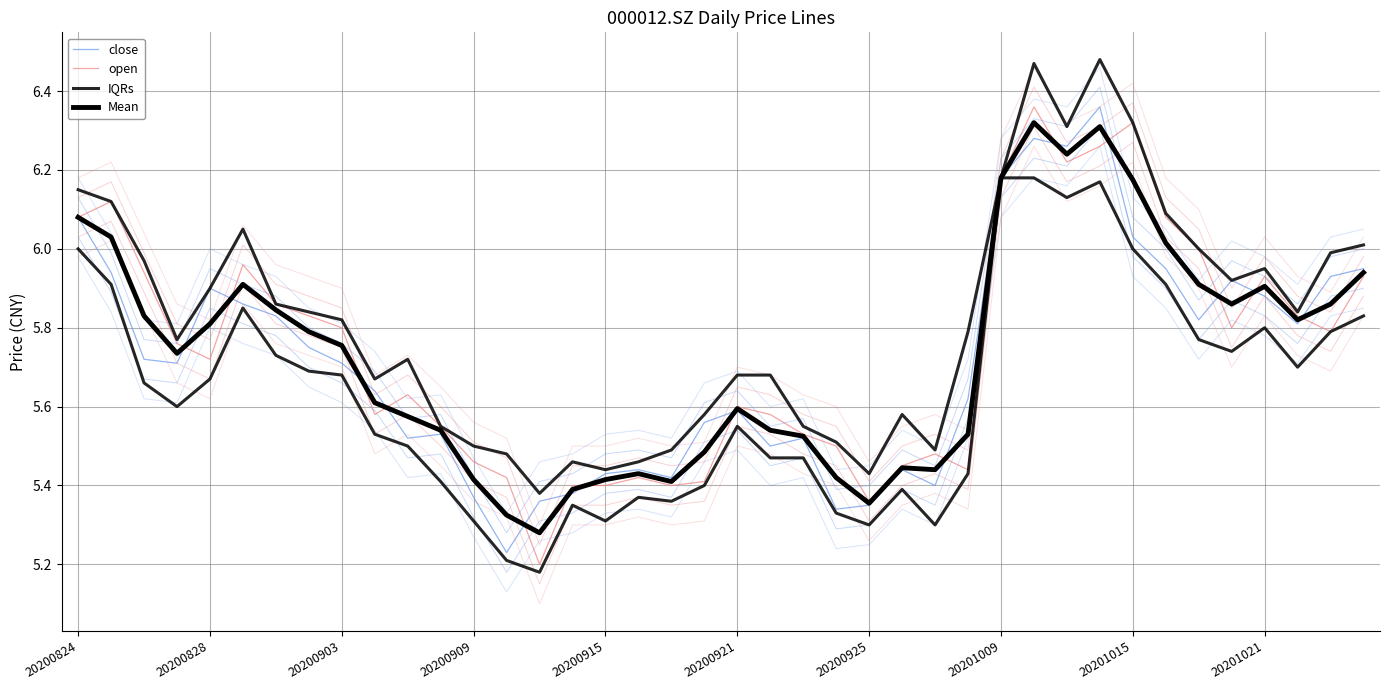

Is it true that Mean equals 1.8 at 19?

False